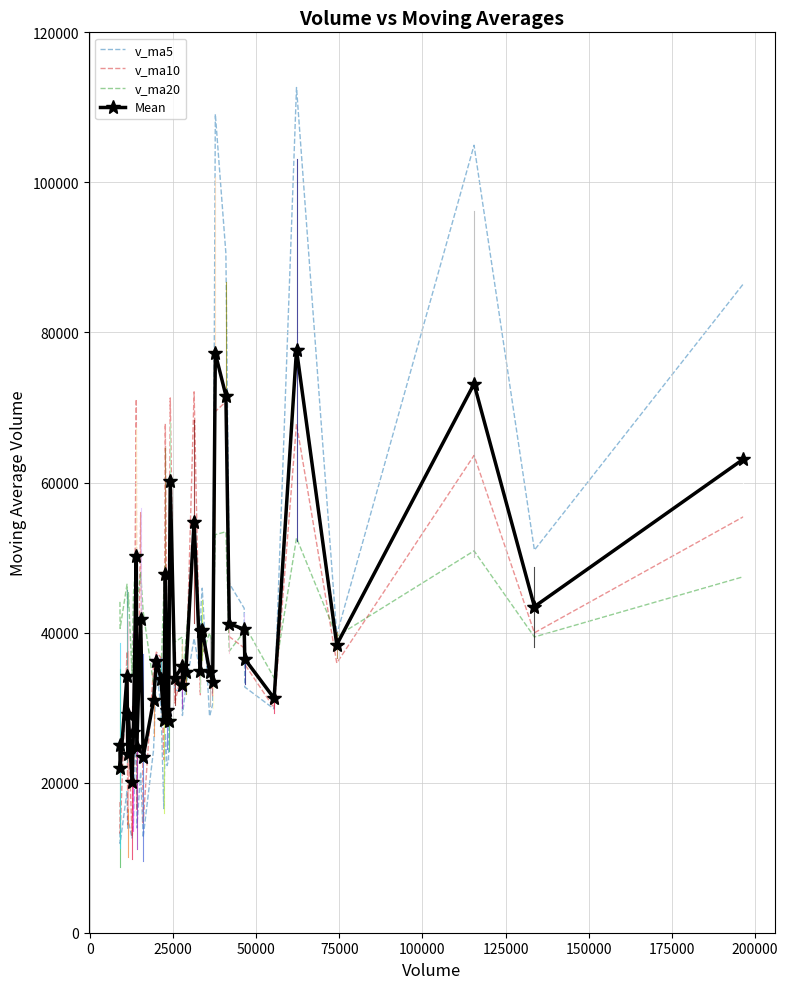

List the series in order of their peak value, highest first.

v_ma5, Mean, v_ma10, v_ma20